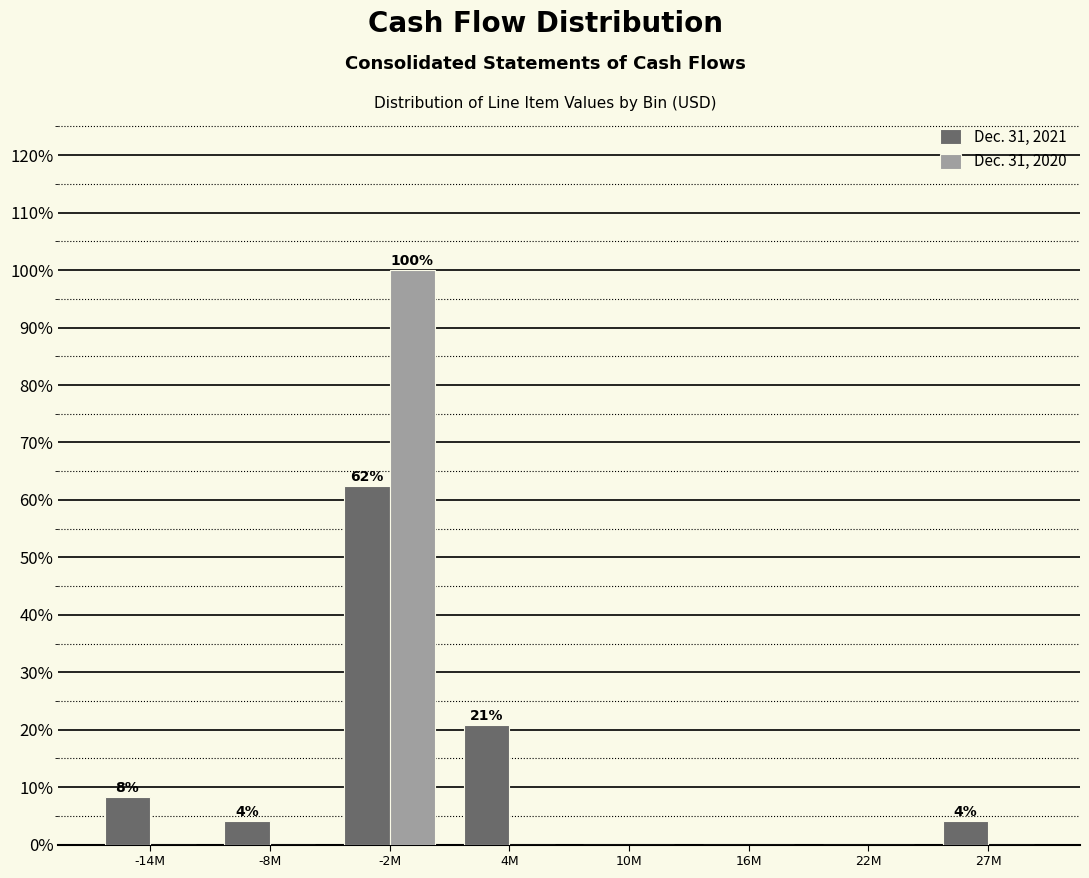

Reading left to right, list all the values displayed in this chart.

Dec. 31, 2021: -14M=8.3	-8M=4.2	-2M=62.5	4M=20.8	10M=0.0	16M=0.0	22M=0.0	27M=4.2
Dec. 31, 2020: -14M=0.0	-8M=0.0	-2M=100.0	4M=0.0	10M=0.0	16M=0.0	22M=0.0	27M=0.0